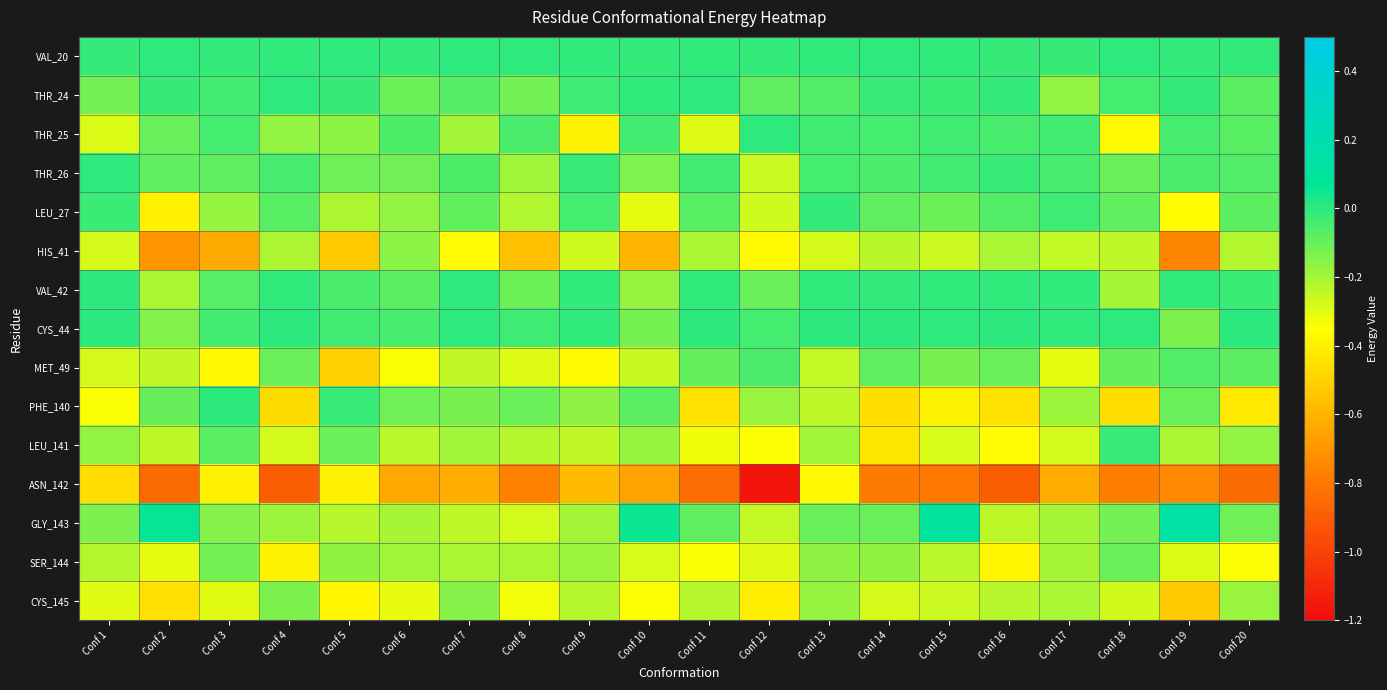

What is the difference between the highest and lowest values at Conf 9?

0.6